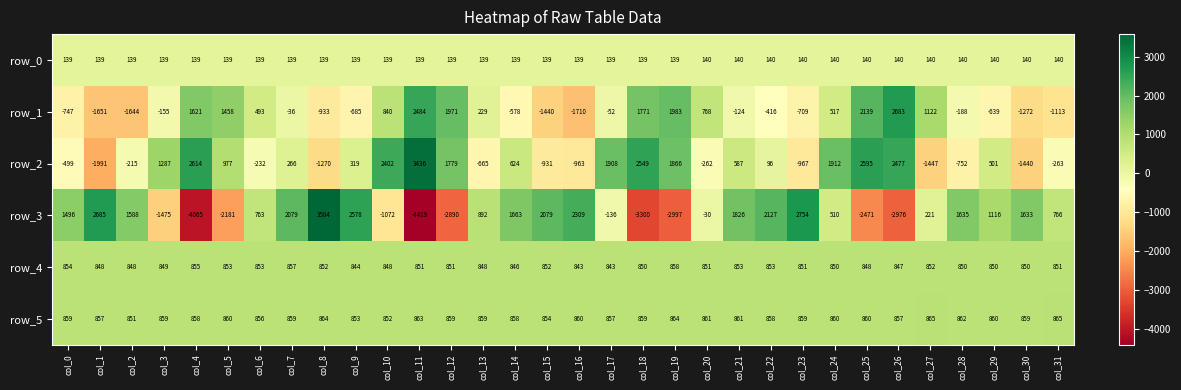

Which series has the largest total across all categories?

row_5